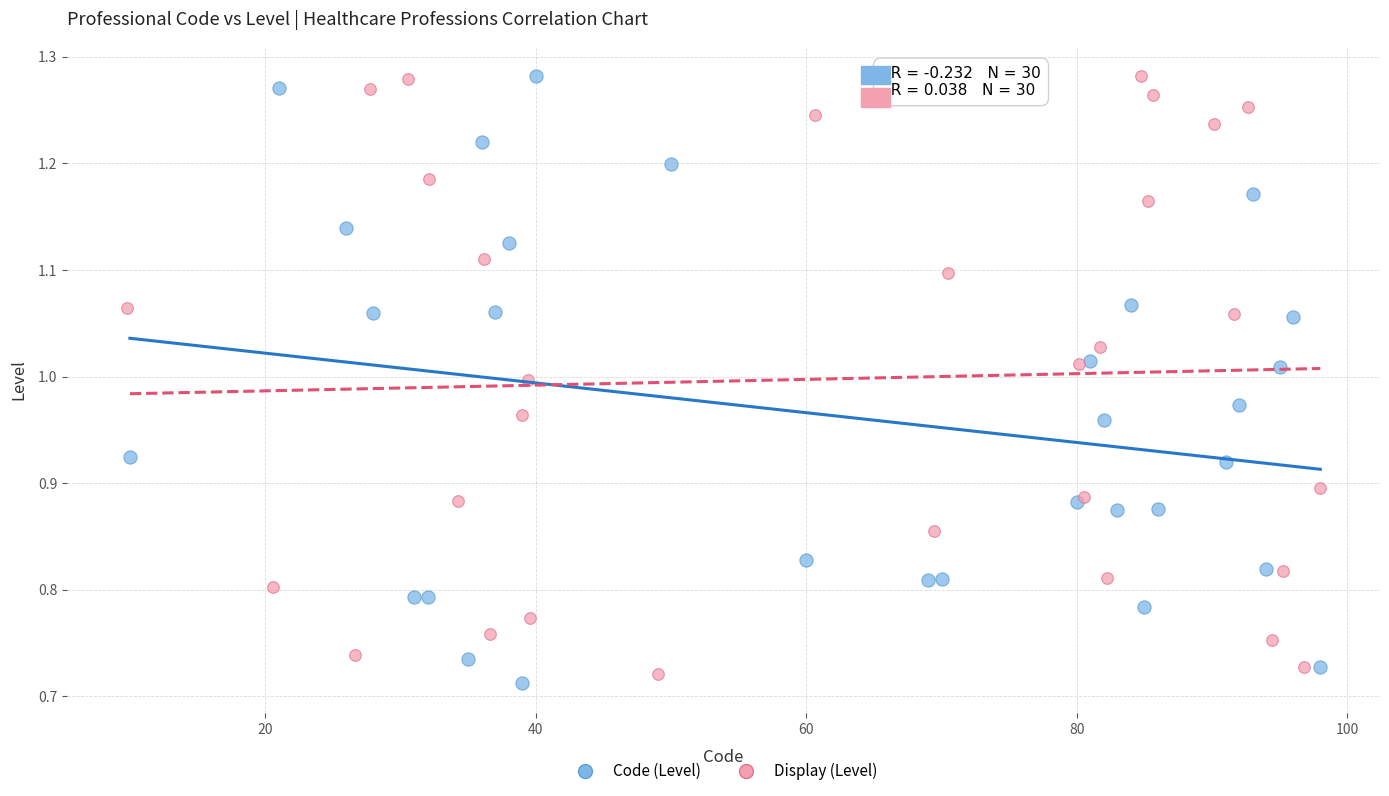

What are all the series names shown in the legend?

Code (Level), Display (Level)